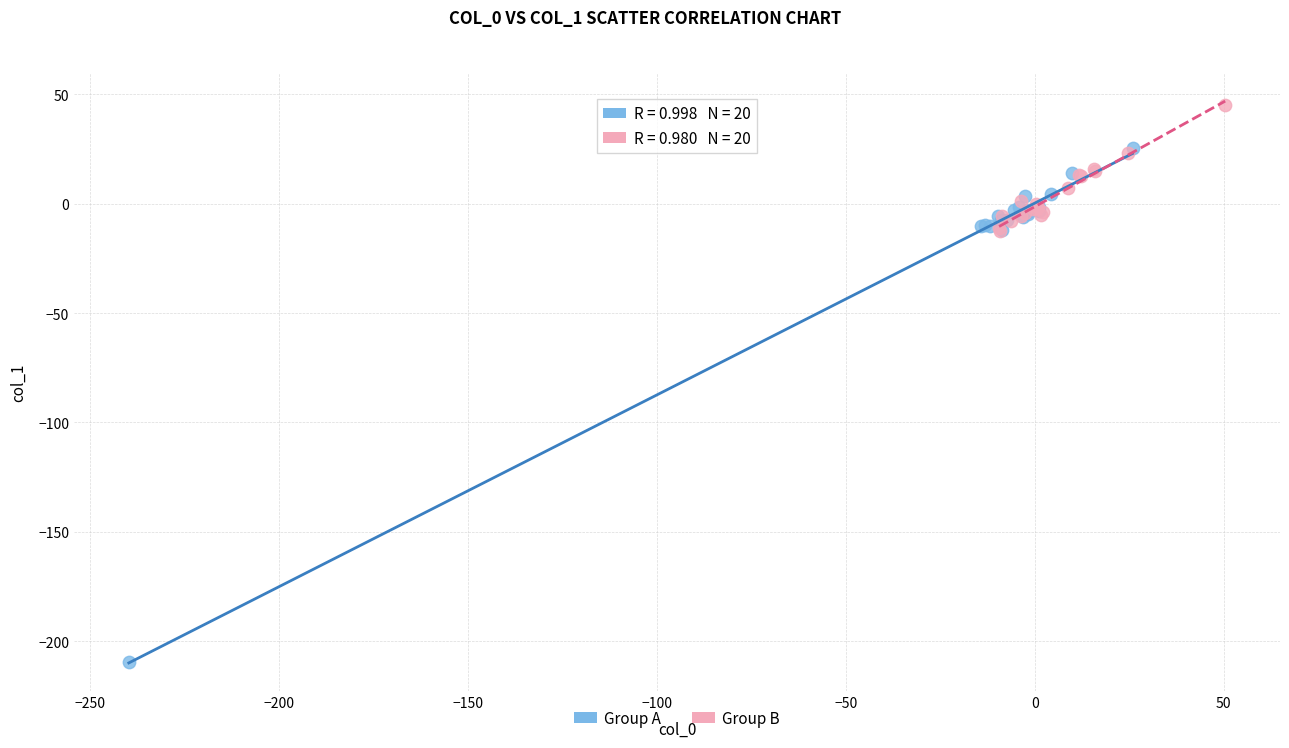

Which series reaches the maximum Y coordinate?

Group B